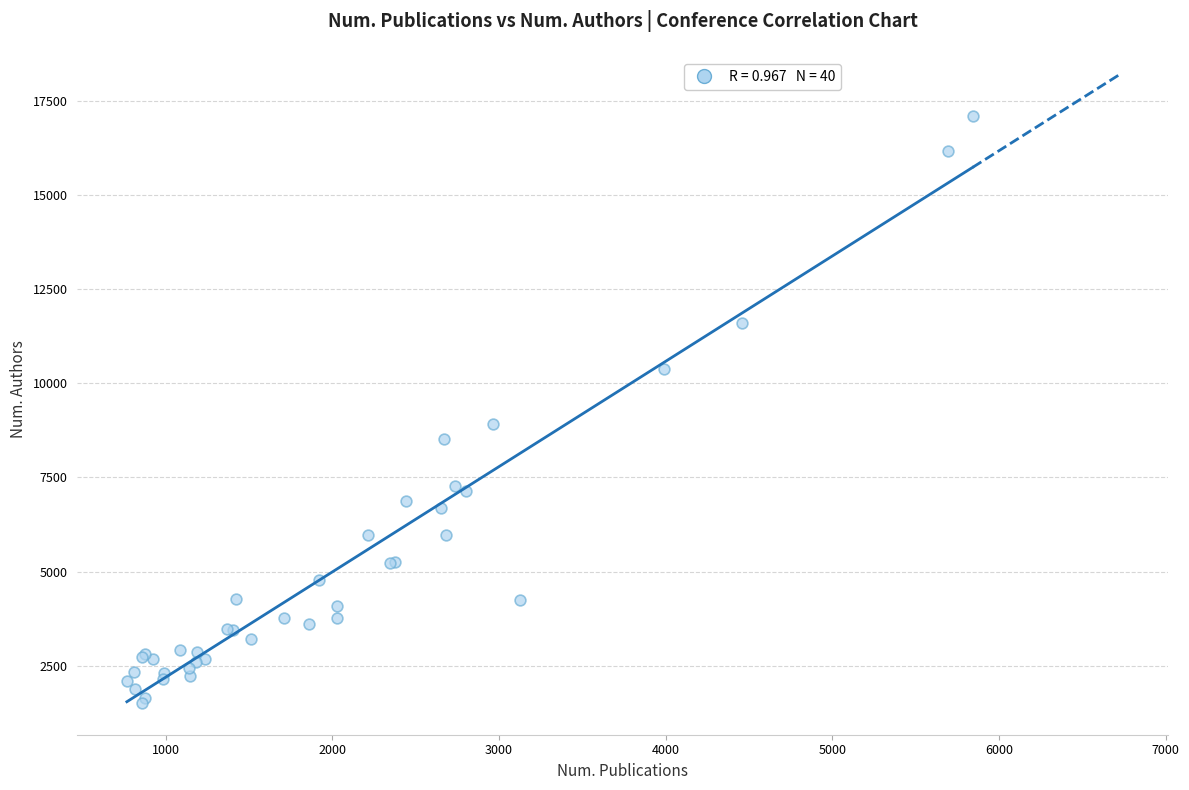

What Y value in the scatter plot is closest to 9295?

8906